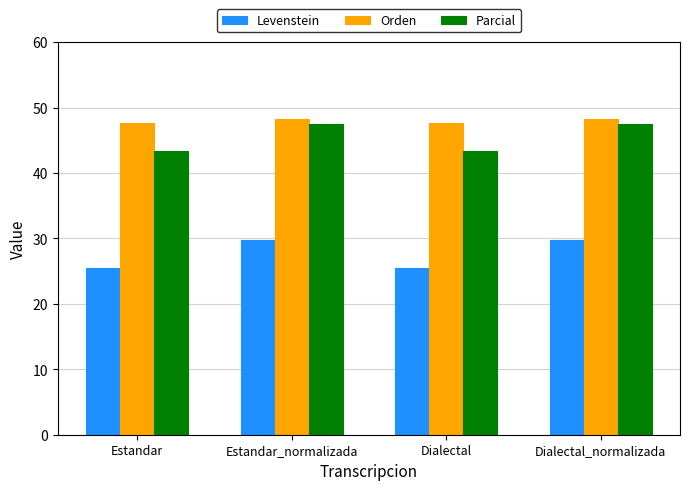

The Orden series shows 15.6 at Dialectal_normalizada. True or false?

False